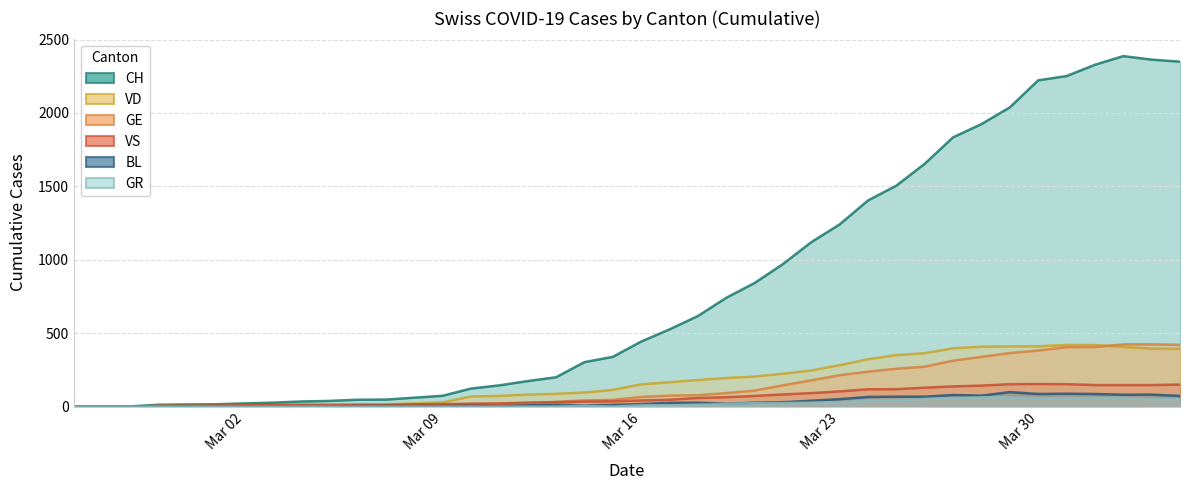

Reading left to right, list all the values displayed in this chart.

CH: 0	1	2	13	15	16	22	27	35	39	47	48	61	74	123	145	174	200	303	339	443	526	617	741	842	971	1120	1241	1404	1505	1654	1834	1924	2038	2222	2251	2328	2387	2363	2349
VD: 0	0	0	4	4	4	6	8	11	14	15	16	22	29	69	73	82	87	96	114	152	166	181	195	205	224	246	282	323	351	364	397	408	410	411	420	420	406	395	393
GE: 0	1	1	2	3	3	3	4	4	5	7	7	9	13	18	20	23	33	43	46	66	75	78	92	109	145	179	214	238	258	272	313	339	365	382	405	406	424	424	421
VS: 0	0	0	6	6	7	10	12	13	11	12	12	16	17	20	21	28	30	34	36	42	47	59	64	73	83	92	104	118	119	129	138	143	153	154	153	147	147	147	150
BL: 0	0	0	0	1	1	1	1	1	1	4	4	4	4	5	3	9	12	8	12	17	26	27	19	27	30	40	51	66	68	68	79	75	99	86	88	86	81	82	73
GR: 0	0	0	0	0	0	0	0	0	0	0	0	0	0	0	0	0	0	6	0	9	9	13	18	24	24	27	29	43	45	52	58	63	63	58	58	59	60	51	52